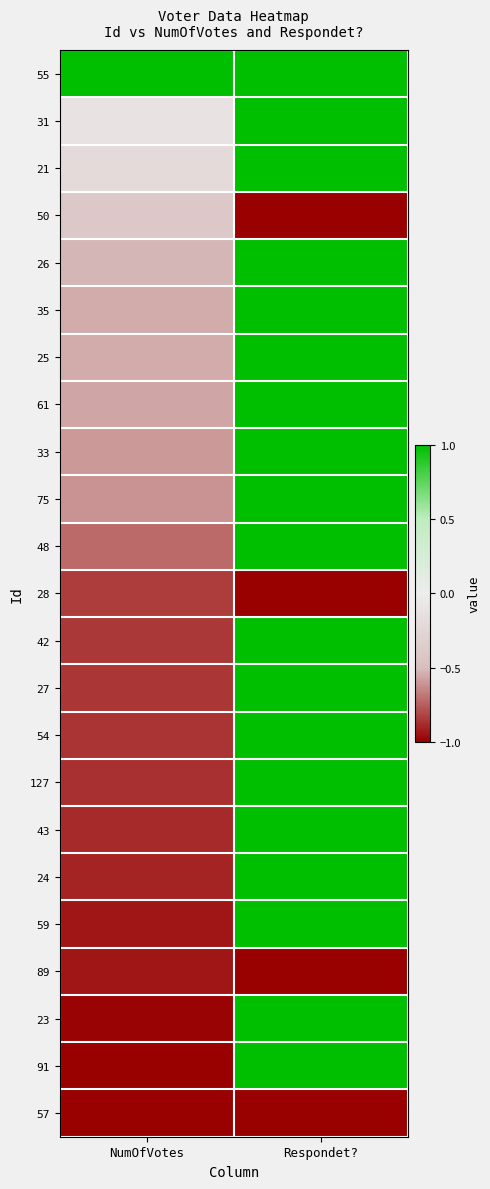

At how many categories does at least one series exceed 0?

2